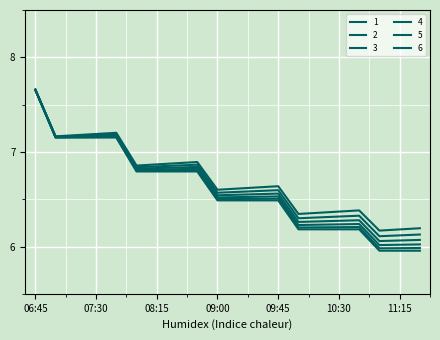

What is the minimum value for 4?

6.1